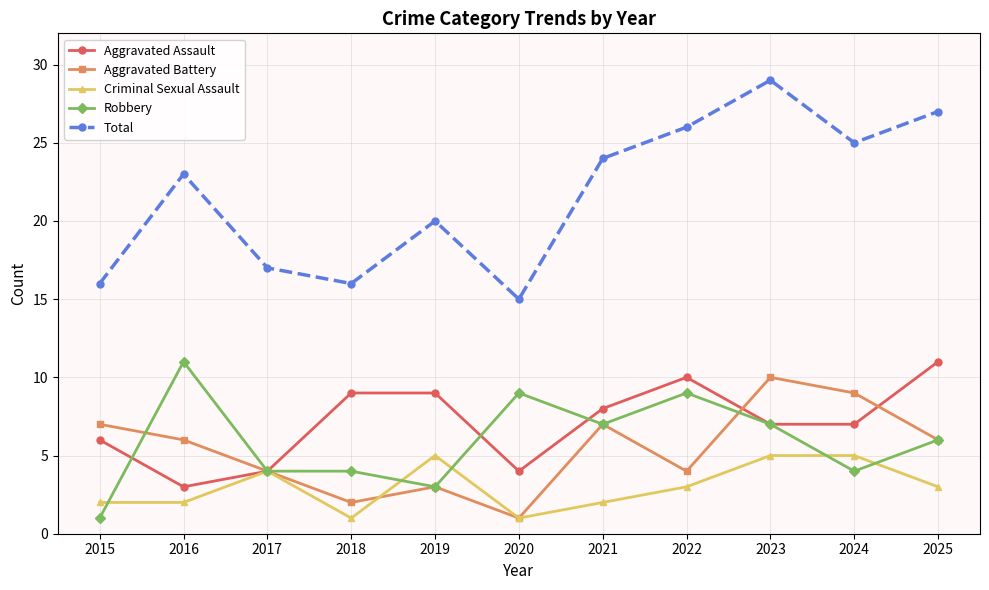

What is the sum of all Criminal Sexual Assault values?

33